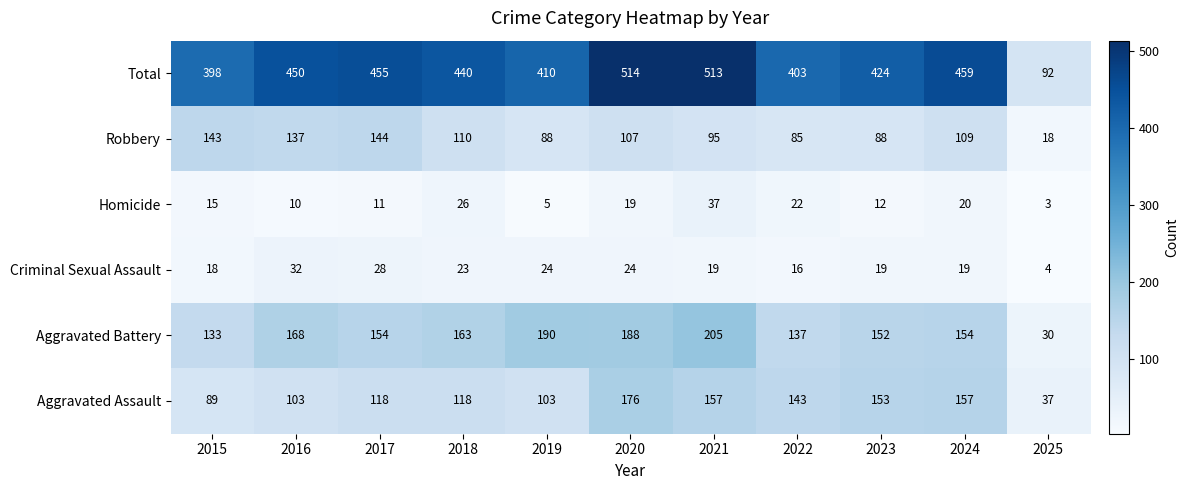

True or false: Total has a value of 645 at 2015.

False